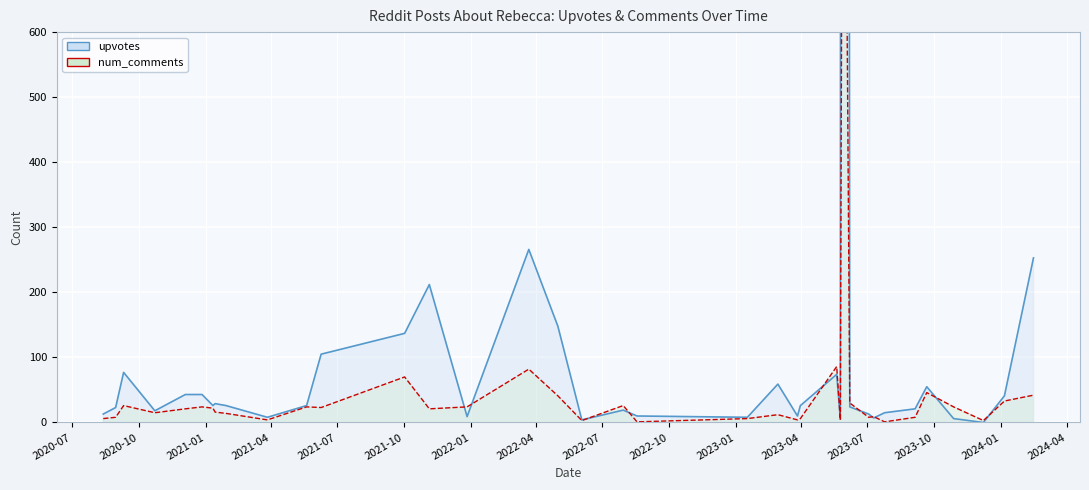

At 2023-05-29, list the series in order from largest to smallest.

upvotes, num_comments